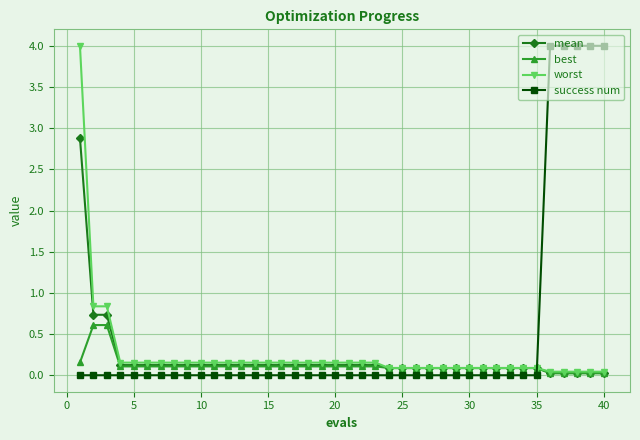

What is the maximum value for worst?

4.0